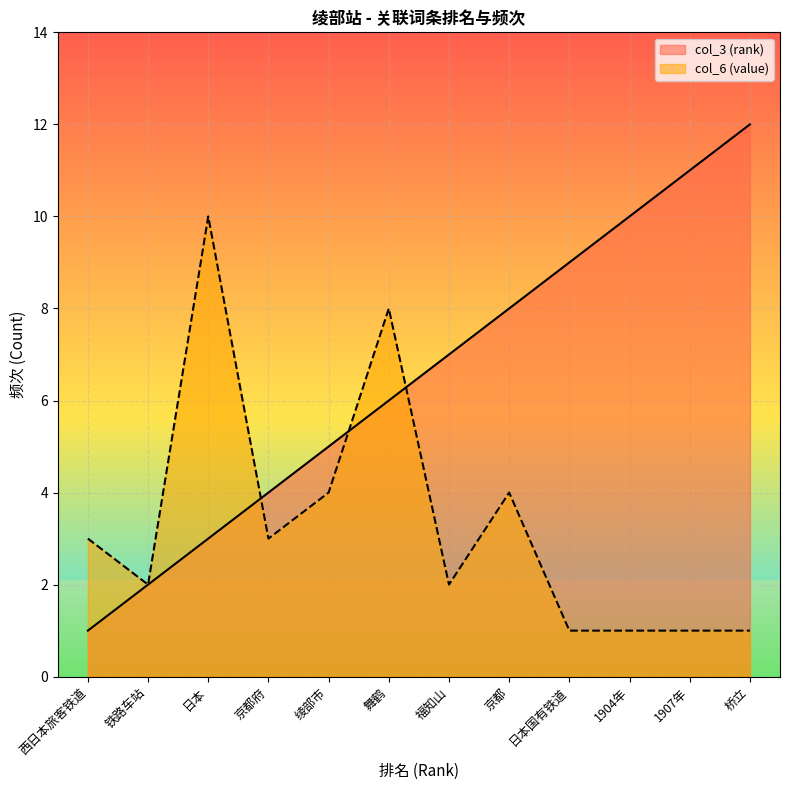

True or false: col_3 (rank) has more than 2 points higher than both neighbors.

False